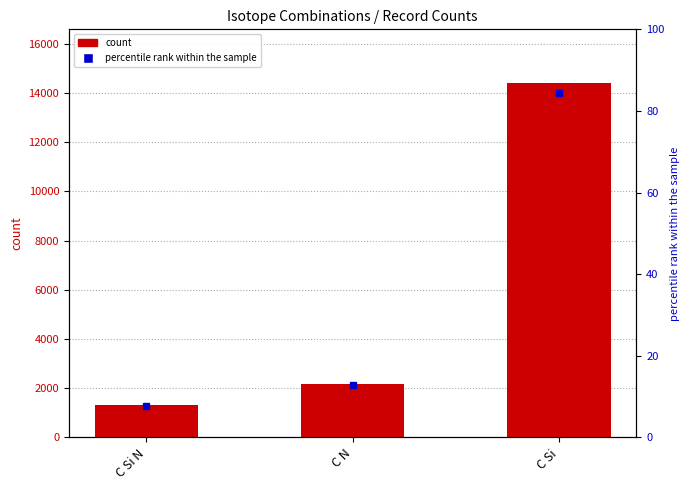

Rank the categories by value from highest to lowest.

C Si, C N, C Si N